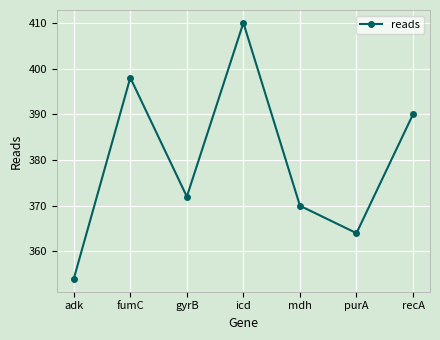

Rank the categories by value from highest to lowest.

icd, fumC, recA, gyrB, mdh, purA, adk